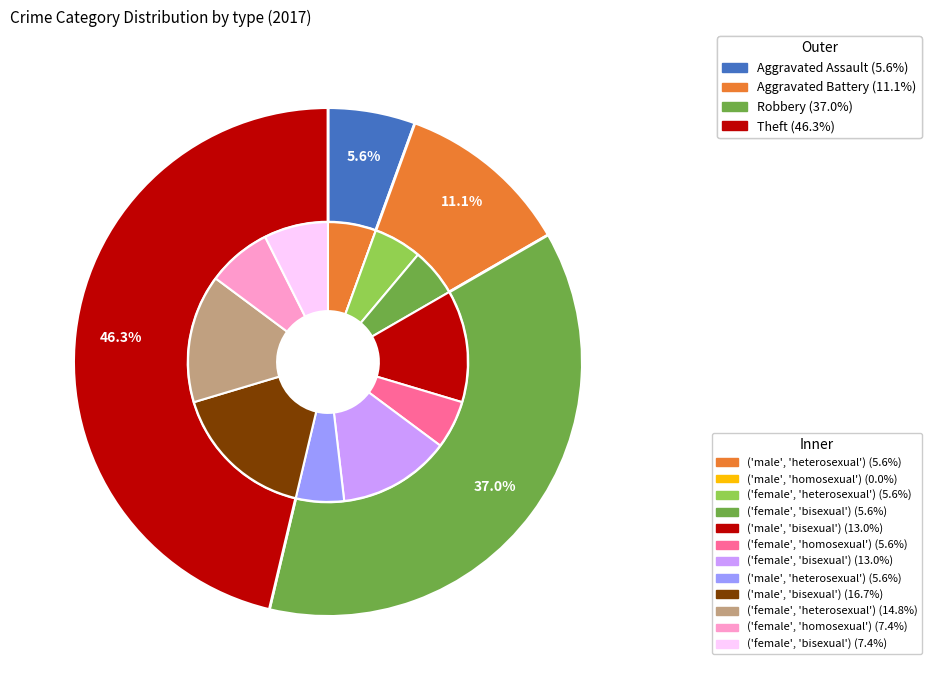

The Theft slice represents 46% of the pie. True or false?

True